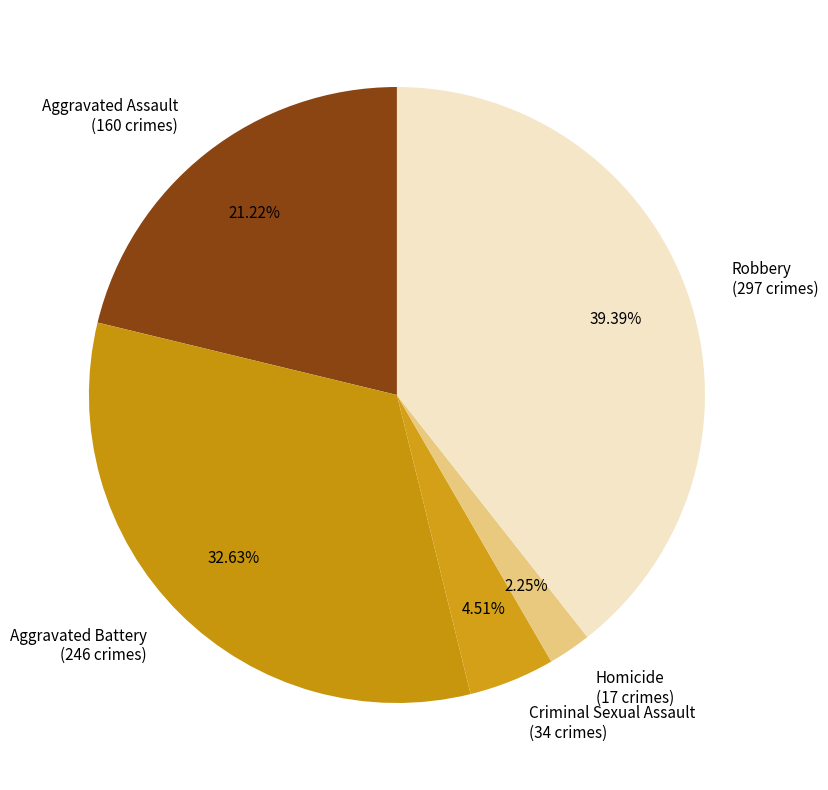

To the nearest percent, what portion does Homicide represent?

2%